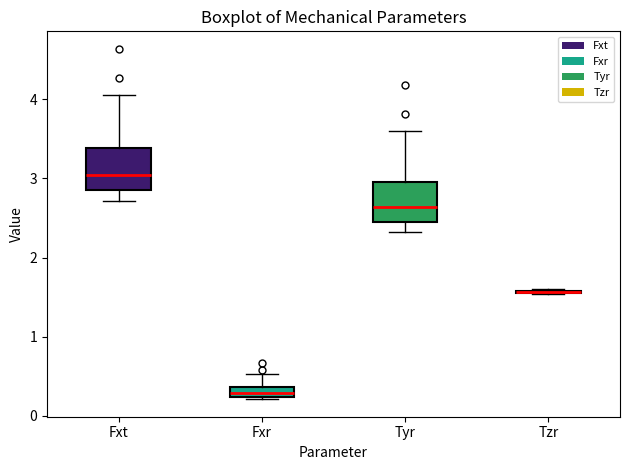

Where is the upper edge of the box for Fxr on the y-axis? The values are not printed on the chart, so give them approximately, as read against the axis.

0.4